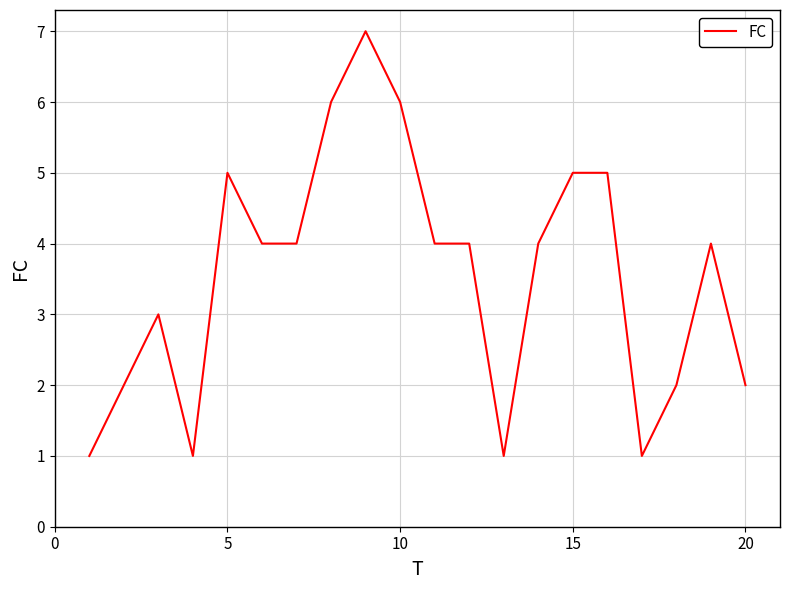

What is the greatest value displayed?

7